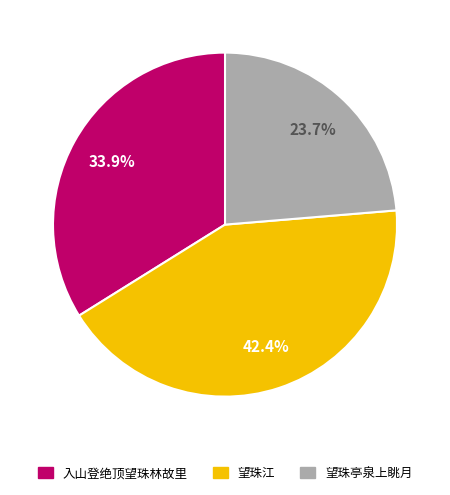

How much of the chart is everything except 望珠亭泉上眺月?

76.3%